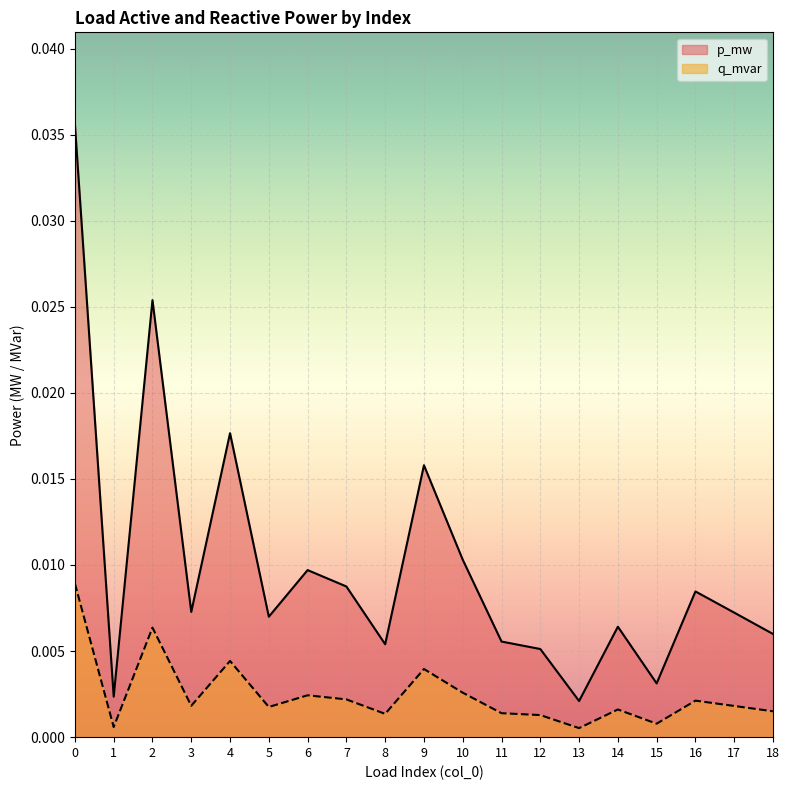

In p_mw, how many points are lower than both neighbors (excluding endpoints)?

6